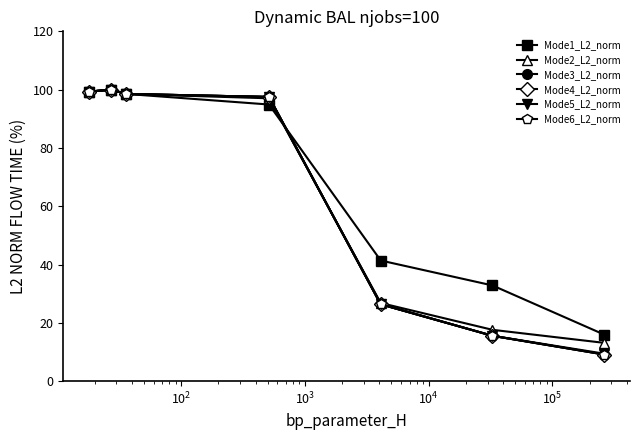

What is the greatest value displayed?

100.0